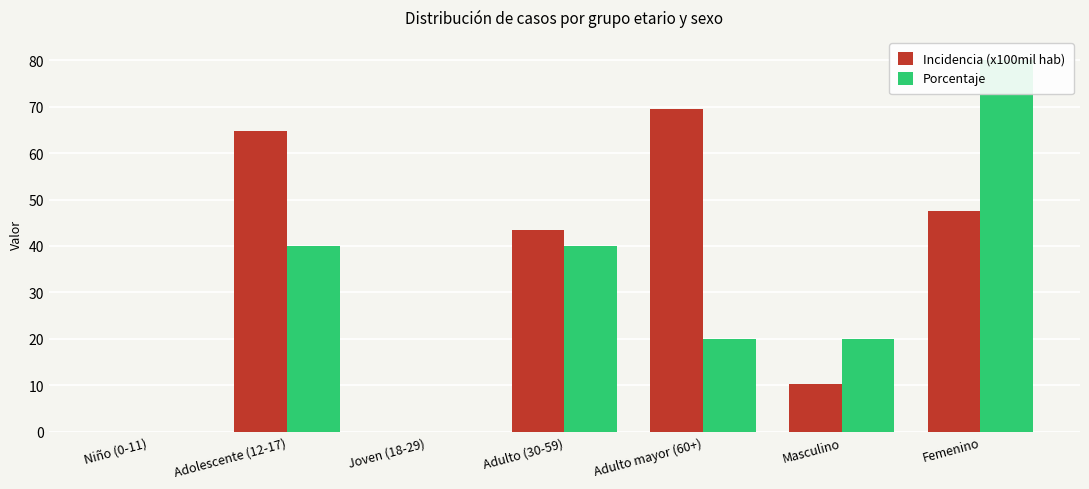

How many values in the Incidencia (x100mil hab) series exceed 43?

4